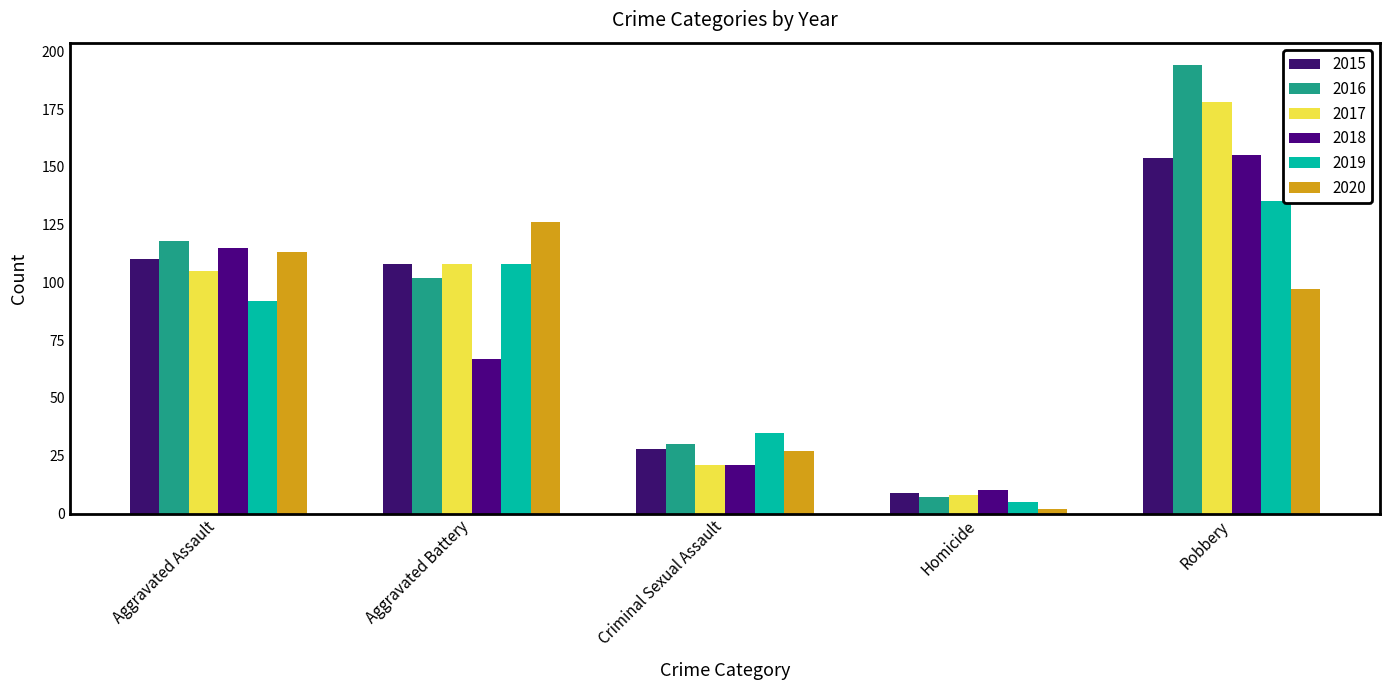

Are the bars horizontal?

No